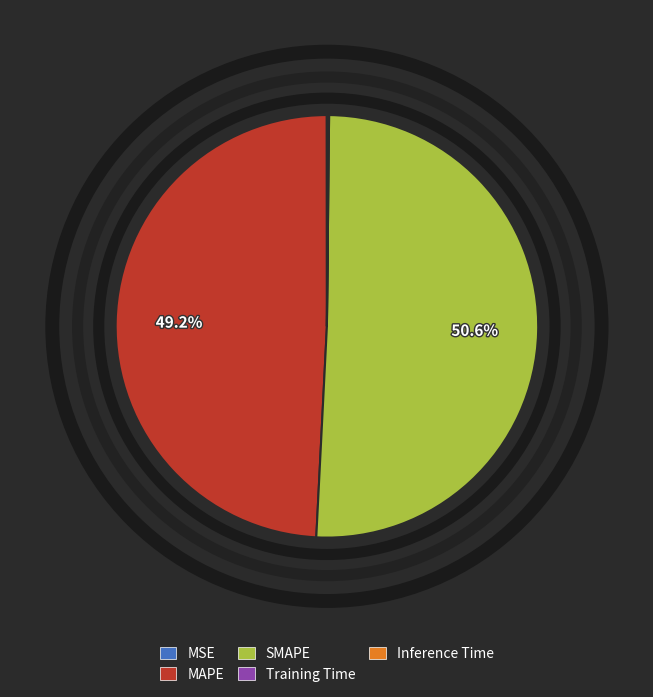

The MAPE slice represents 49% of the pie. True or false?

True